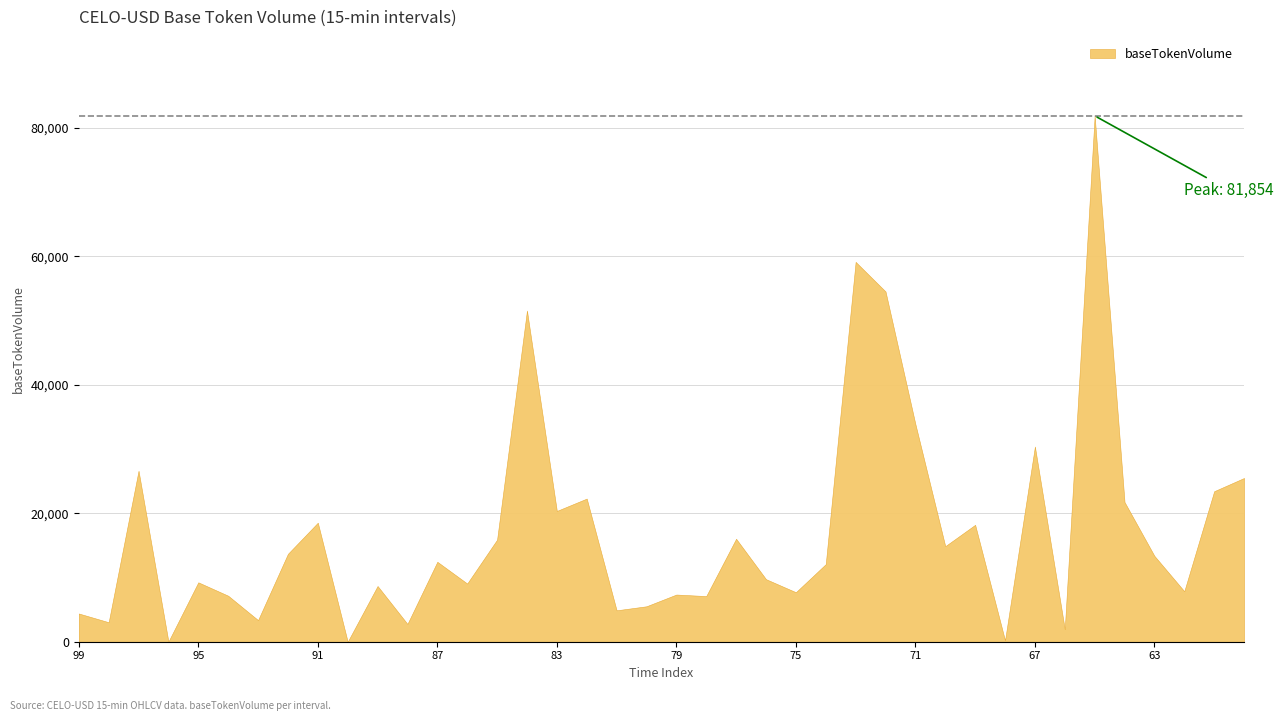

The chart shows a value of 81854 at 65. True or false?

True